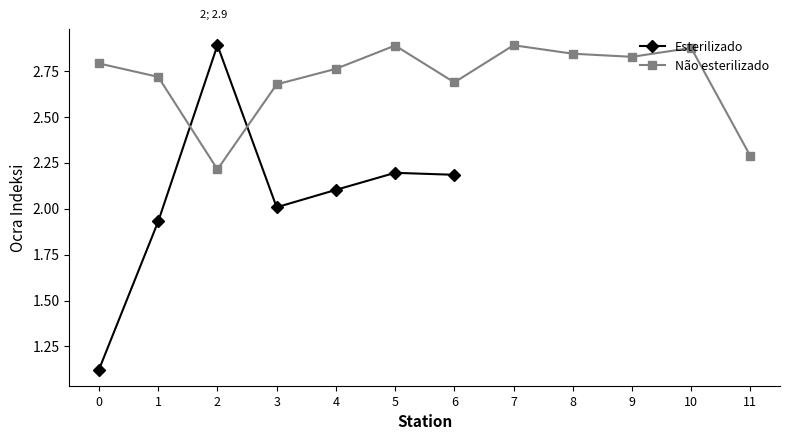

The value of Esterilizado at 0 is 0.4. True or false?

False